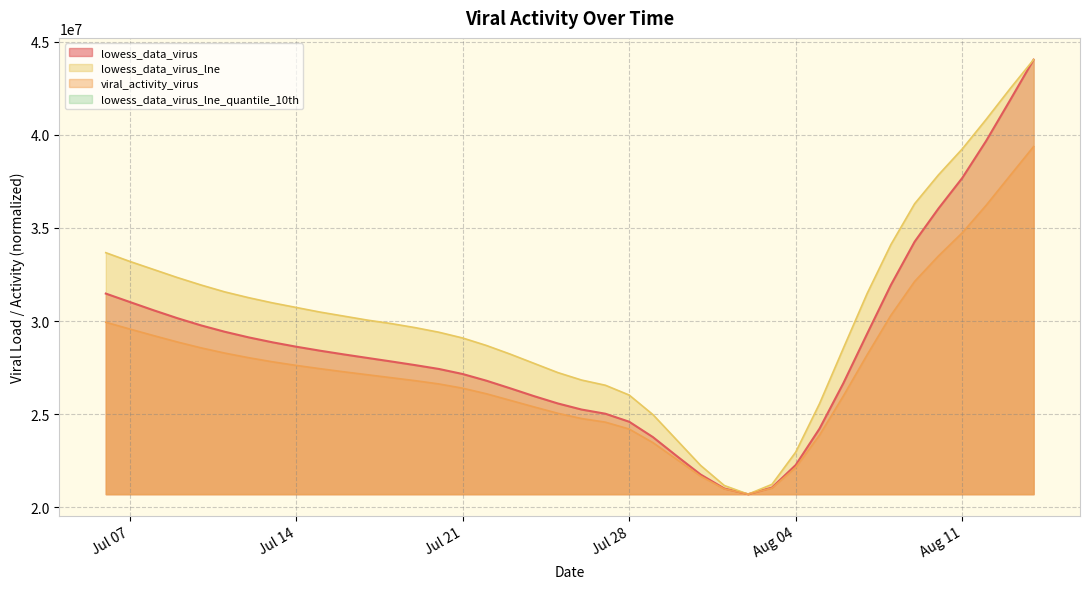

Is the value of viral_activity_virus at 2020-08-05 greater than the value of lowess_data_virus_lne at 2020-07-16?

No